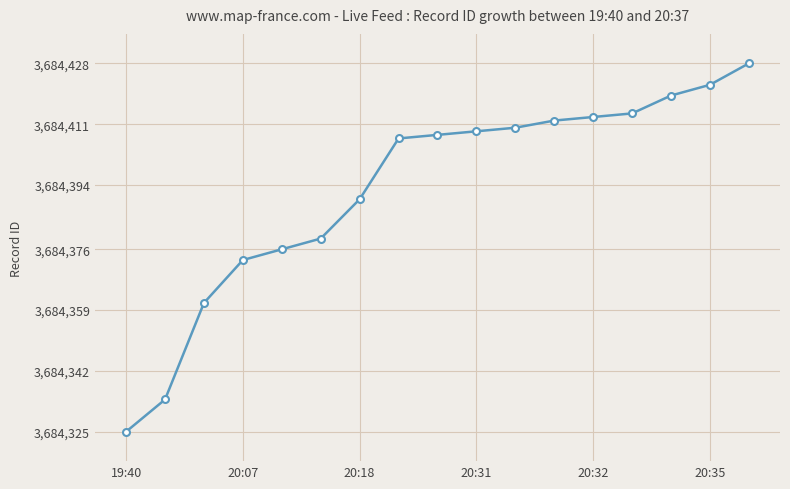

What is the value of the 16th point from the left?

3684422